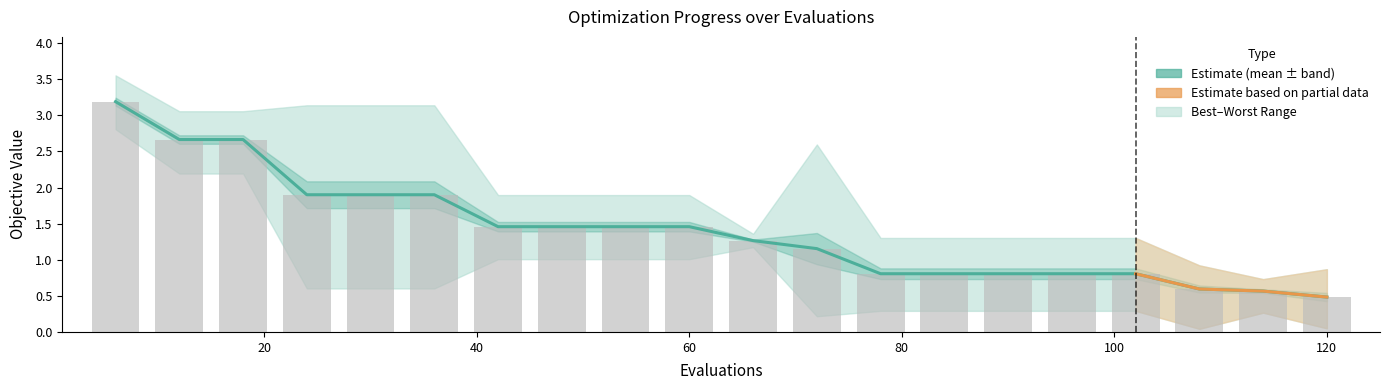

What is the difference between the highest and lowest values at 84?

1.0